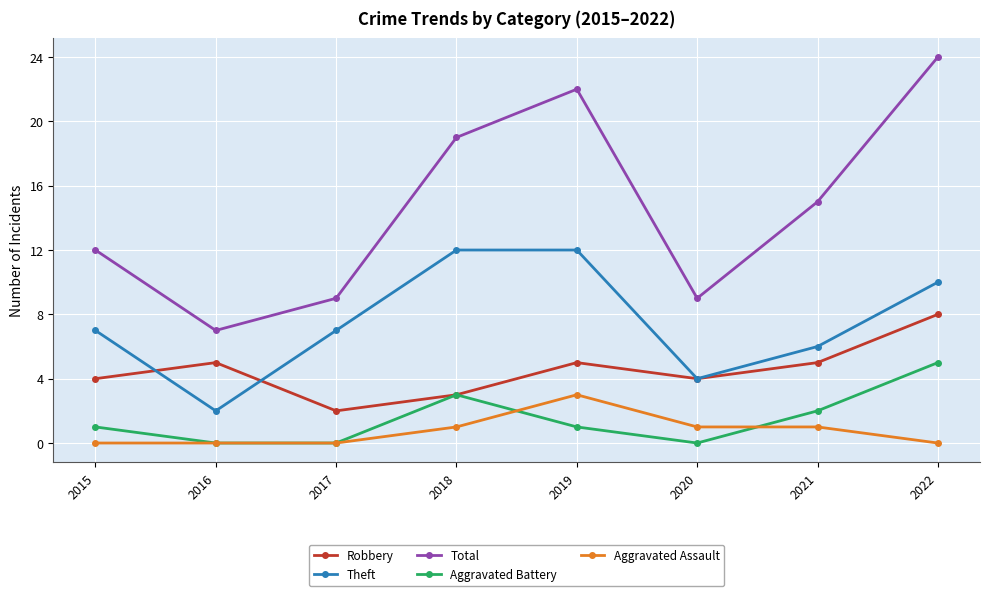

How many lines are shown in the chart?

5